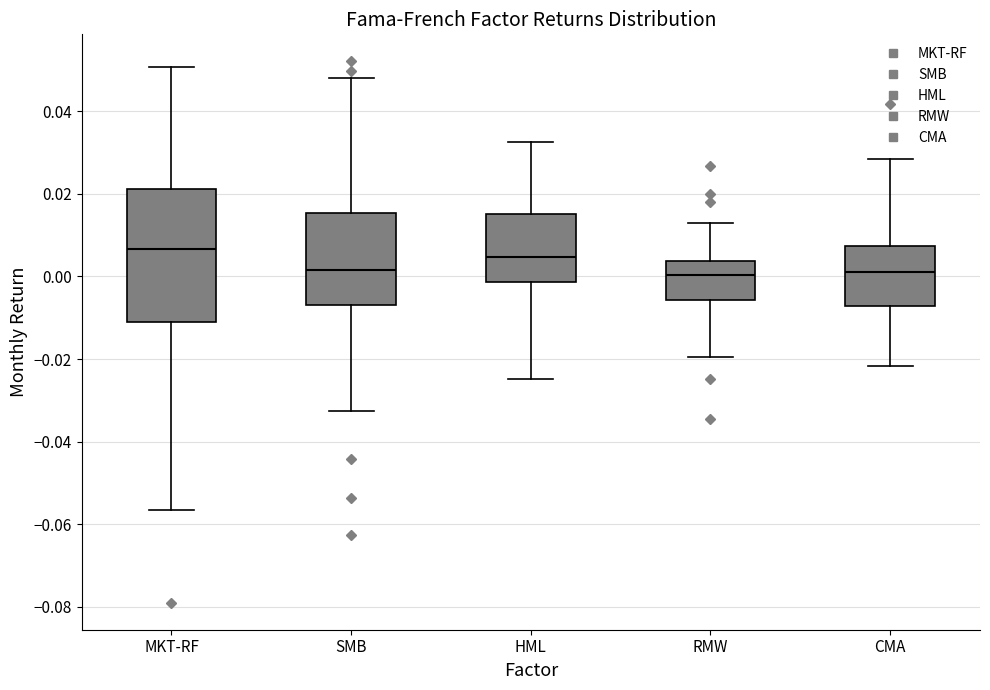

Where is the upper edge of the box for MKT-RF on the y-axis? The values are not printed on the chart, so give them approximately, as read against the axis.

0.022